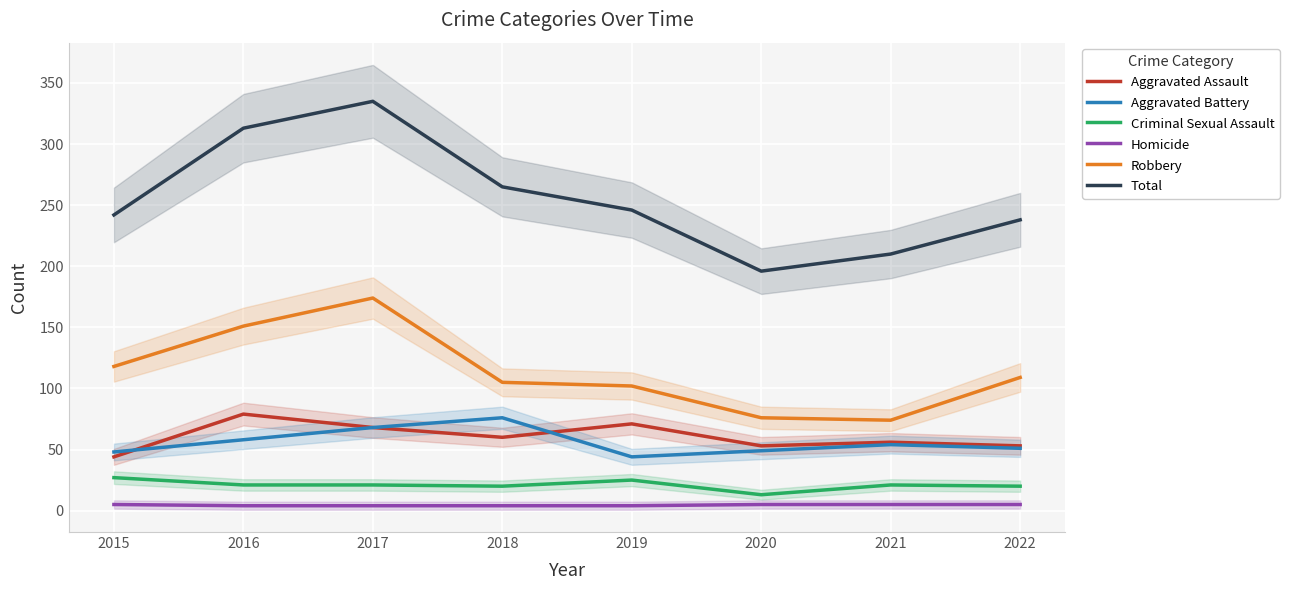

Is this an area chart (filled region under the line)?

No